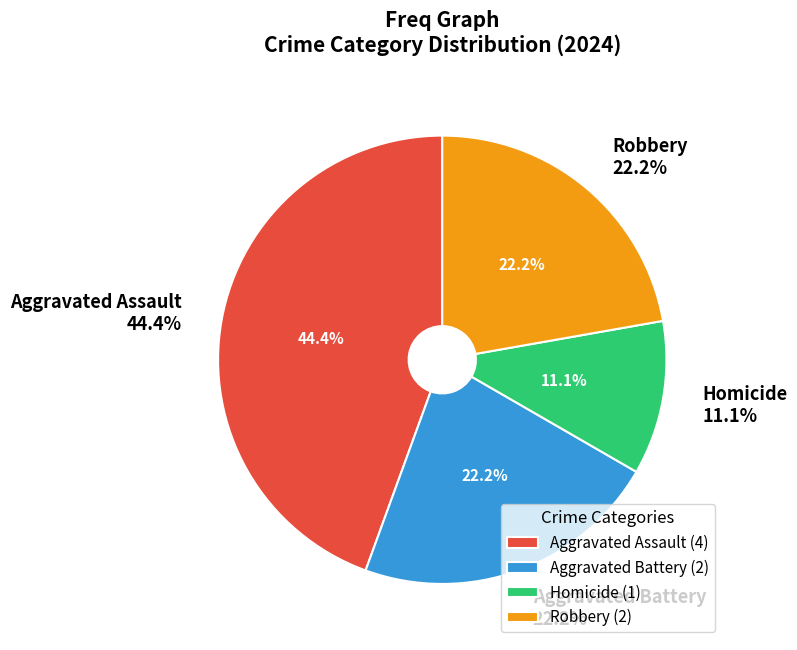

To the nearest percent, what percentage of the pie is Aggravated Assault?

44%